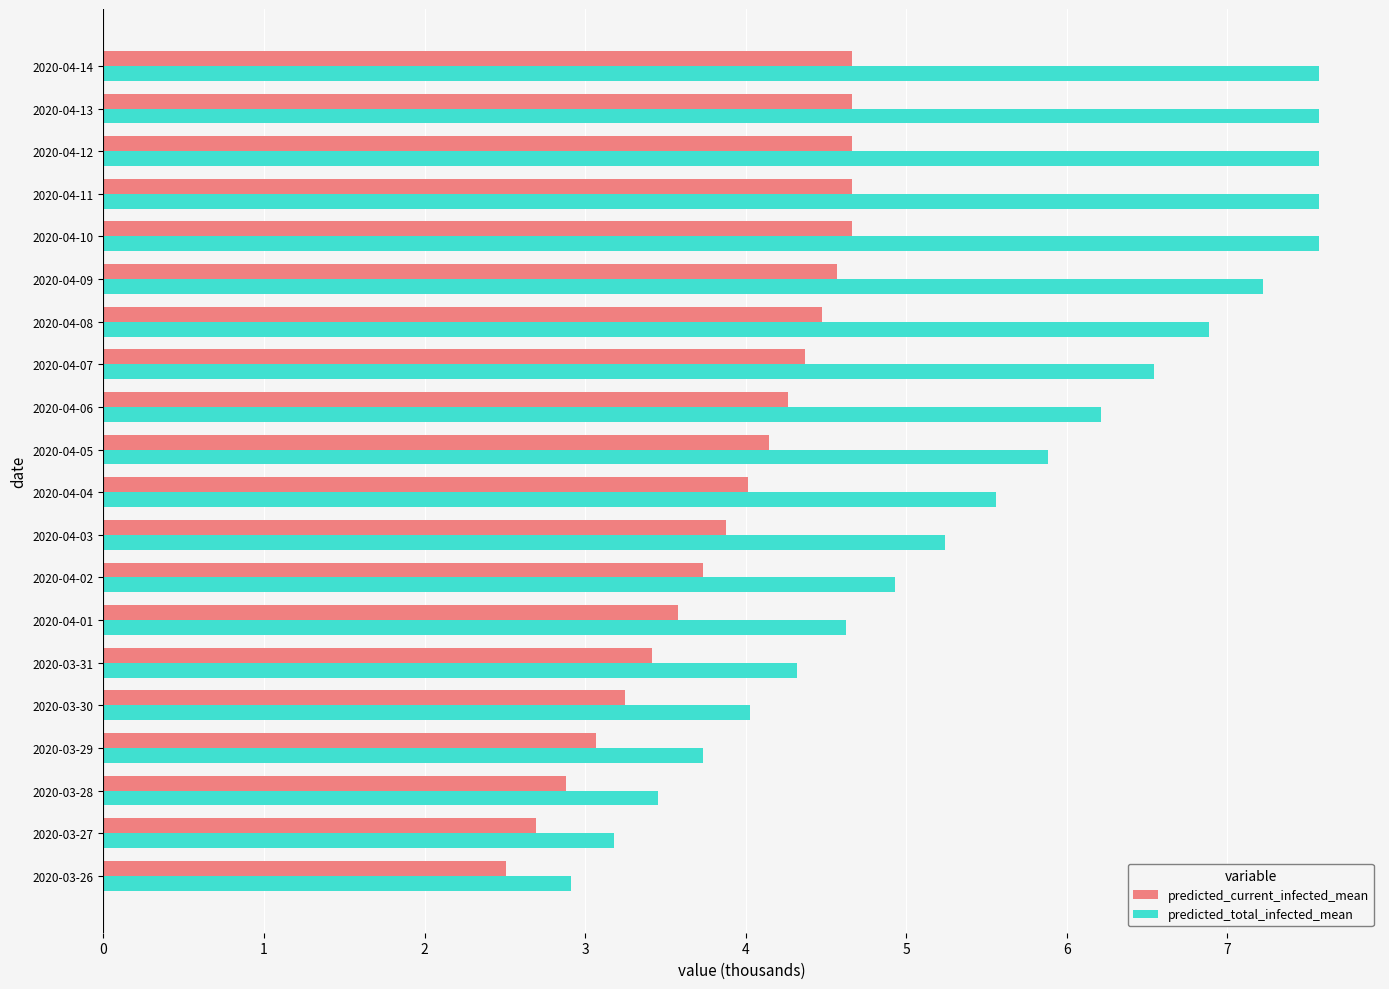

Rank the series by their maximum value, from highest to lowest.

predicted_total_infected_mean, predicted_current_infected_mean